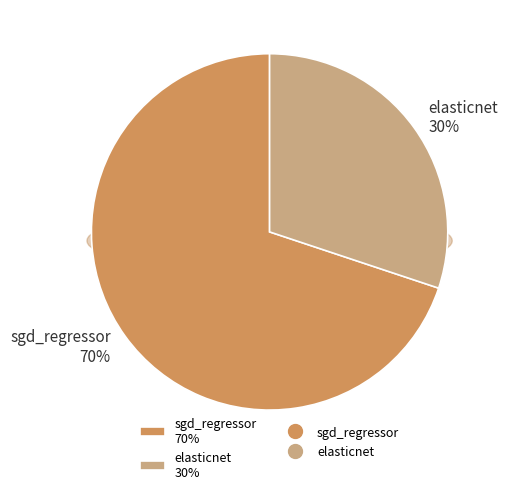

Which has a higher value, elasticnet or sgd_regressor?

sgd_regressor